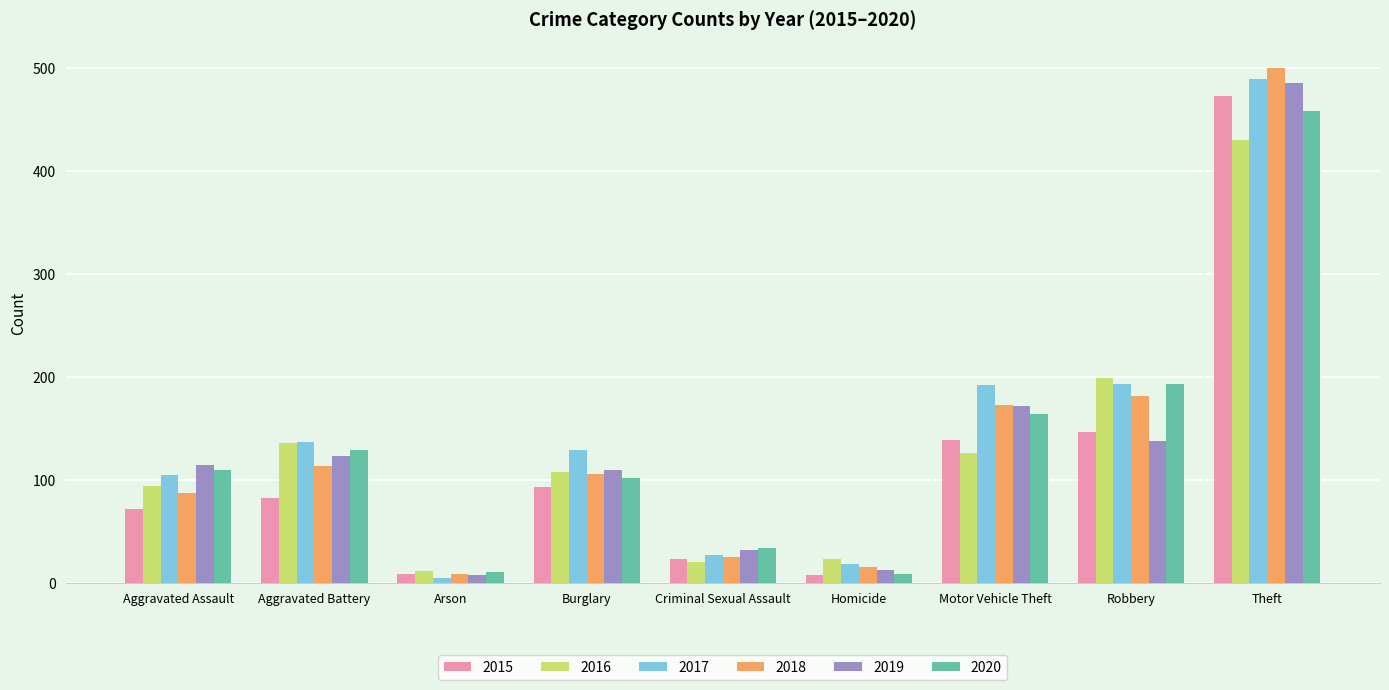

Which series has the widest spread of values?

2018